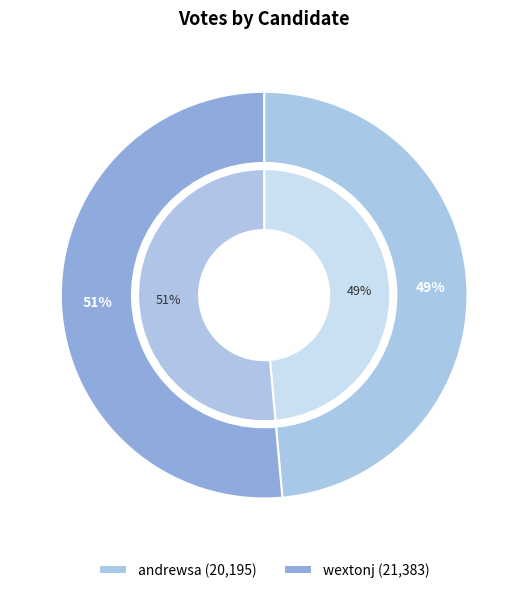

What is the change in value from andrewsa to wextonj?

+1188